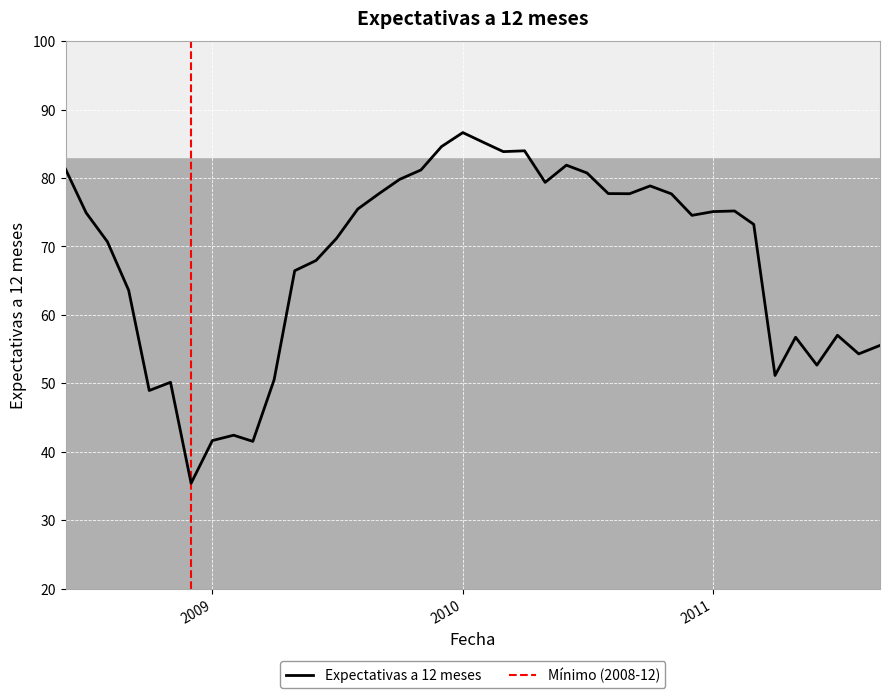

What is the highest value of the Expectativas a 12 meses series?

86.6